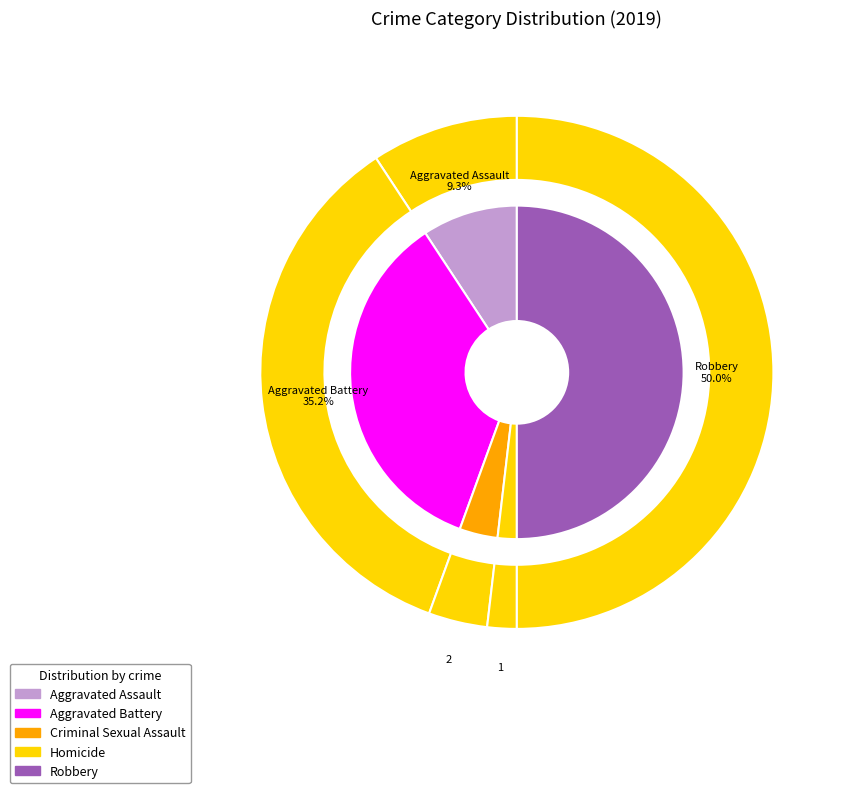

Between Homicide and Criminal Sexual Assault, which is larger?

Criminal Sexual Assault